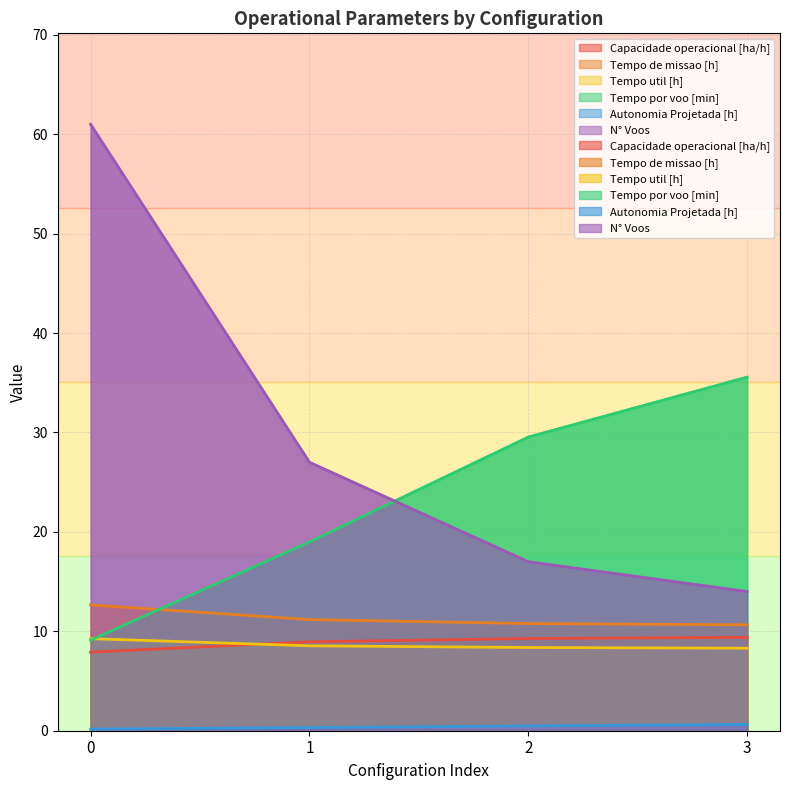

At which label is Tempo por voo [min] closest to 22?

1